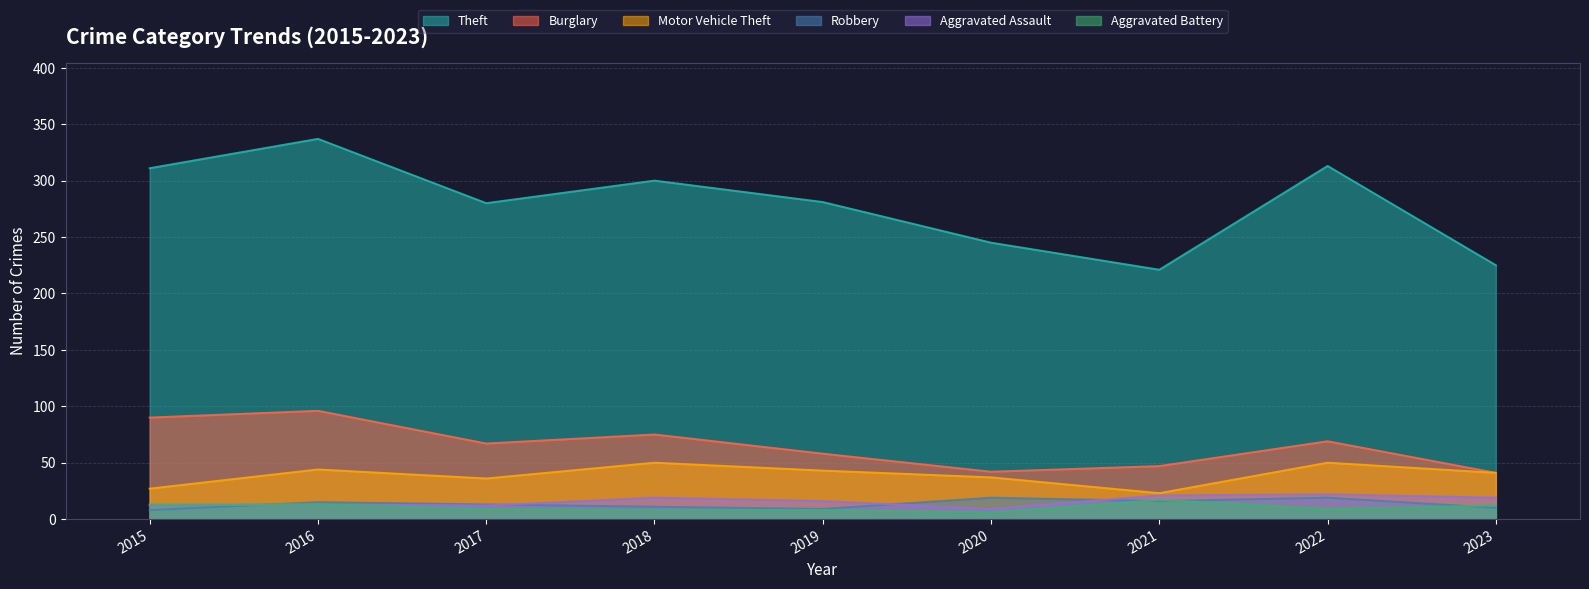

What is the value of the Robbery point at the 7th from the left?

16